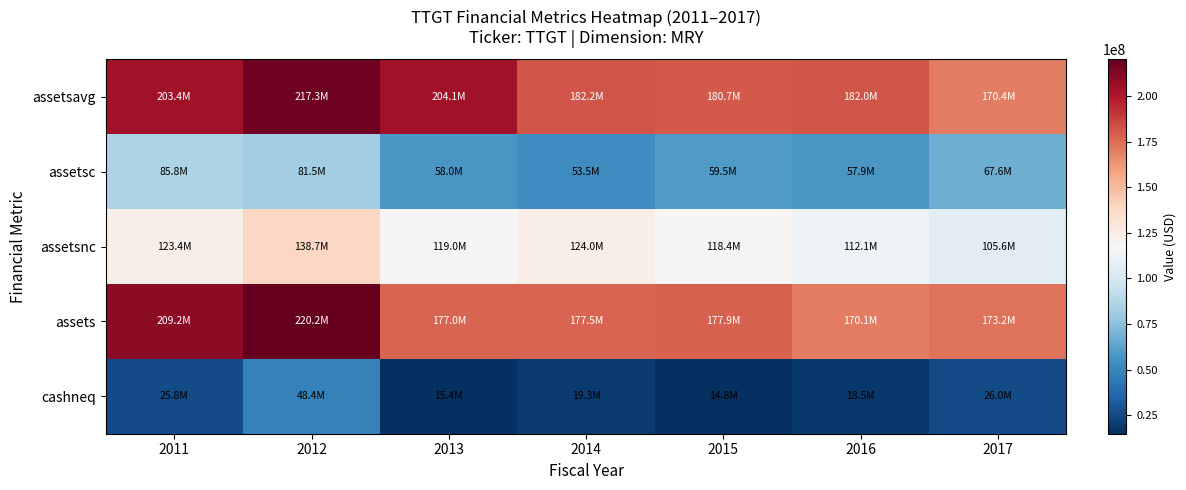

Which series has the largest range (max minus min)?

assets